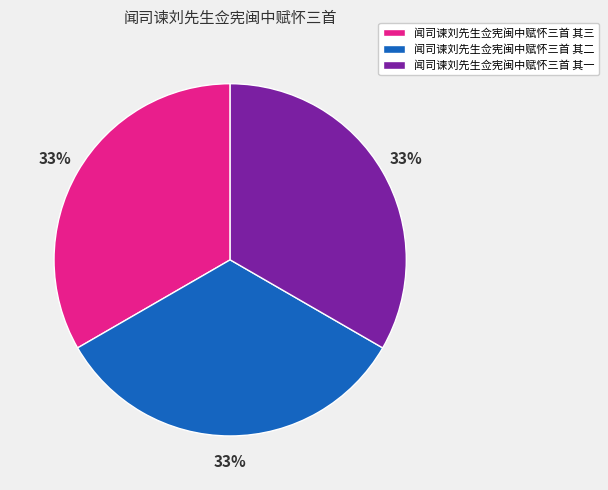

To the nearest percent, what percentage of the pie is 闻司谏刘先生佥宪闽中赋怀三首 其三?

33%